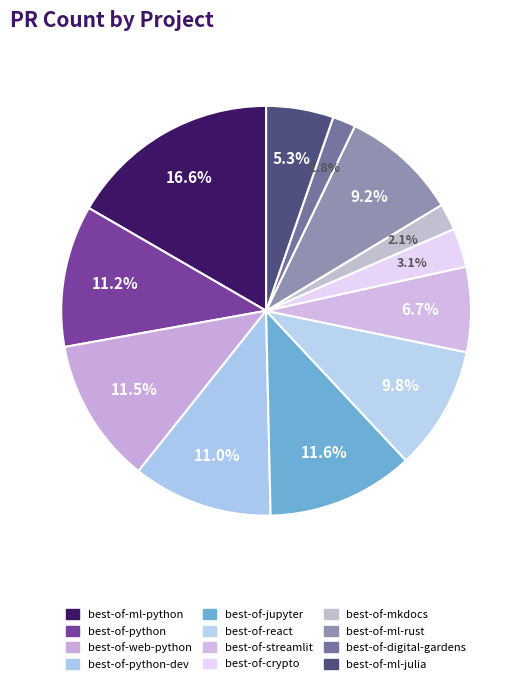

To the nearest percent, what is the difference between the best-of-mkdocs and best-of-react slice percentages?

8%